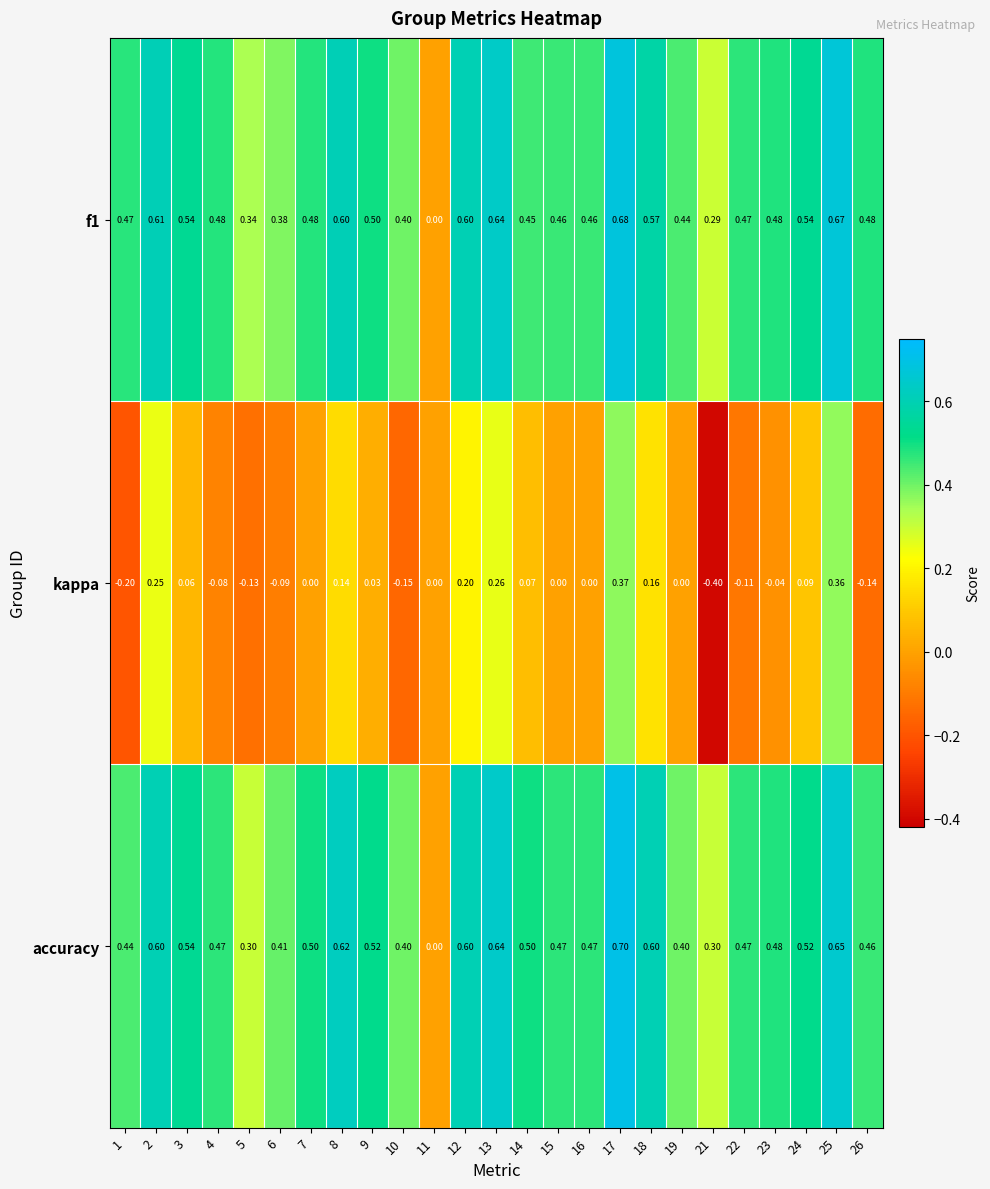

Count the number of categories in the chart.

25